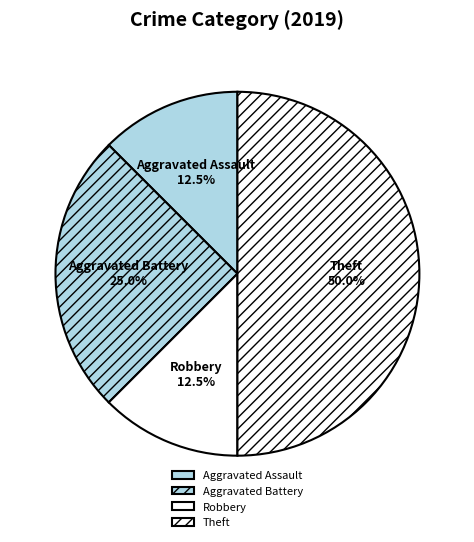

Is Aggravated Assault the majority of the pie?

No